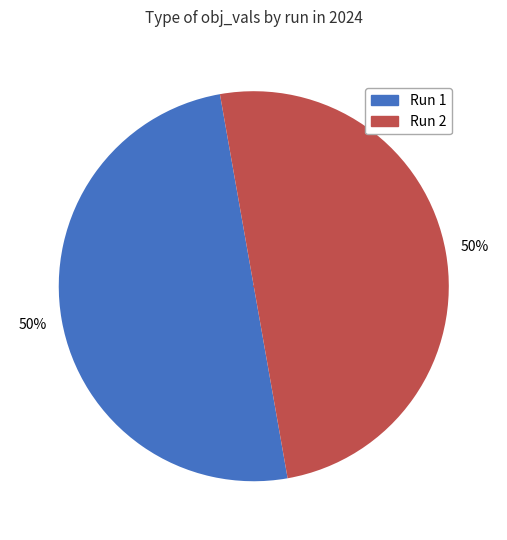

How many segments does this pie chart have?

2